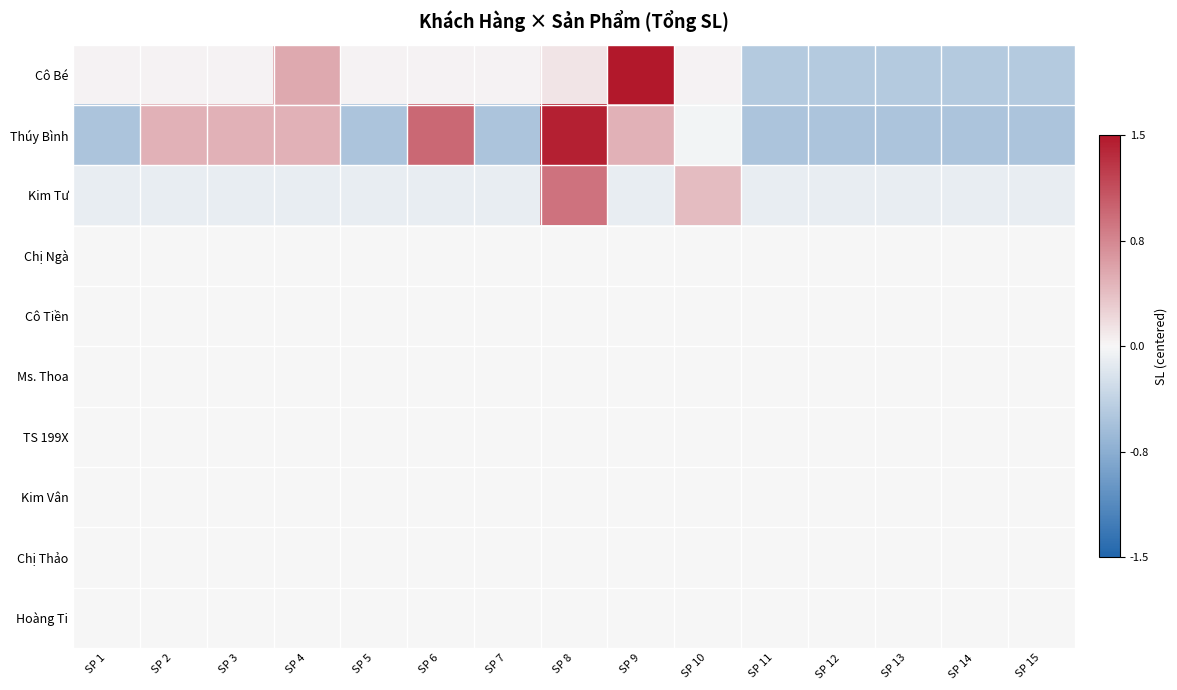

Between SP 5 and SP 15, which series saw the biggest shift?

Cô Bé